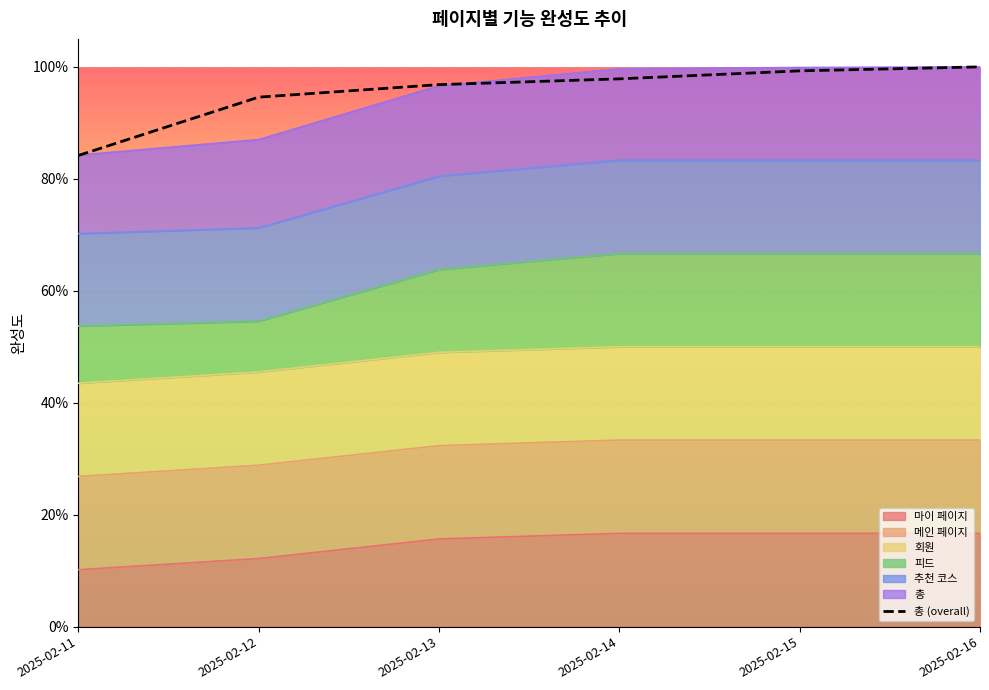

Rank the categories by value from lowest to highest.

2025-02-11, 2025-02-12, 2025-02-13, 2025-02-14, 2025-02-15, 2025-02-16